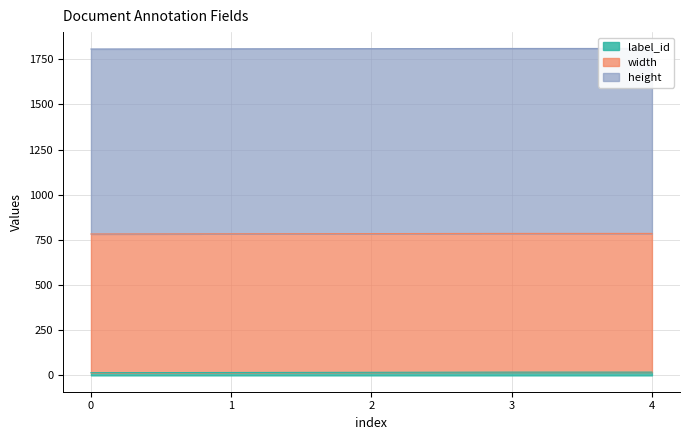

Which series has the largest total across all categories?

height